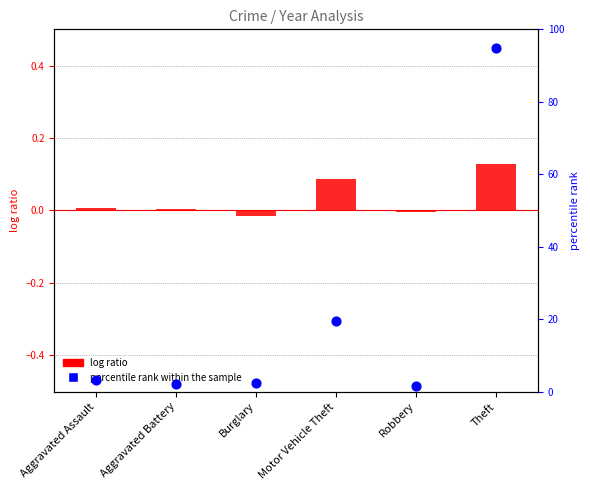

Which series reaches the maximum Y coordinate?

percentile rank within the sample